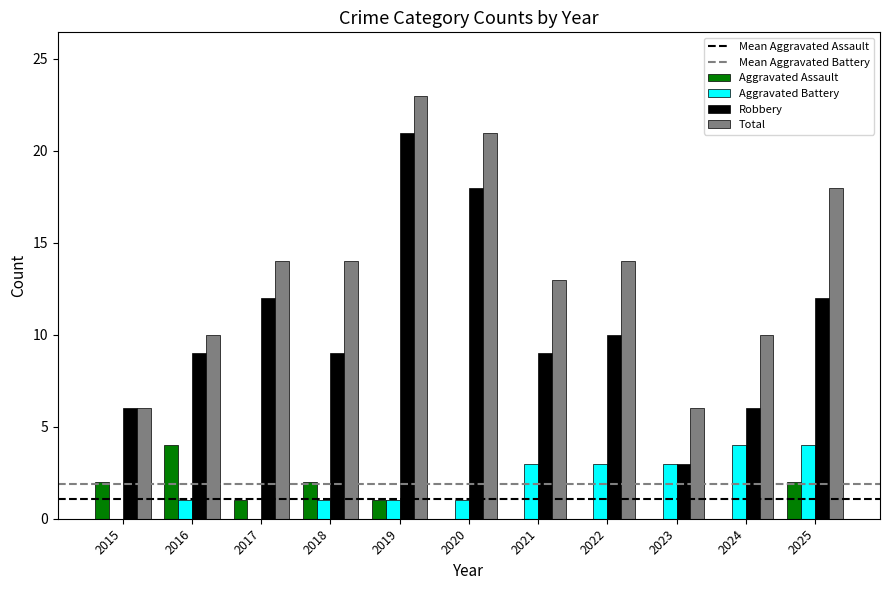

What is the sum of all Aggravated Battery values?

21